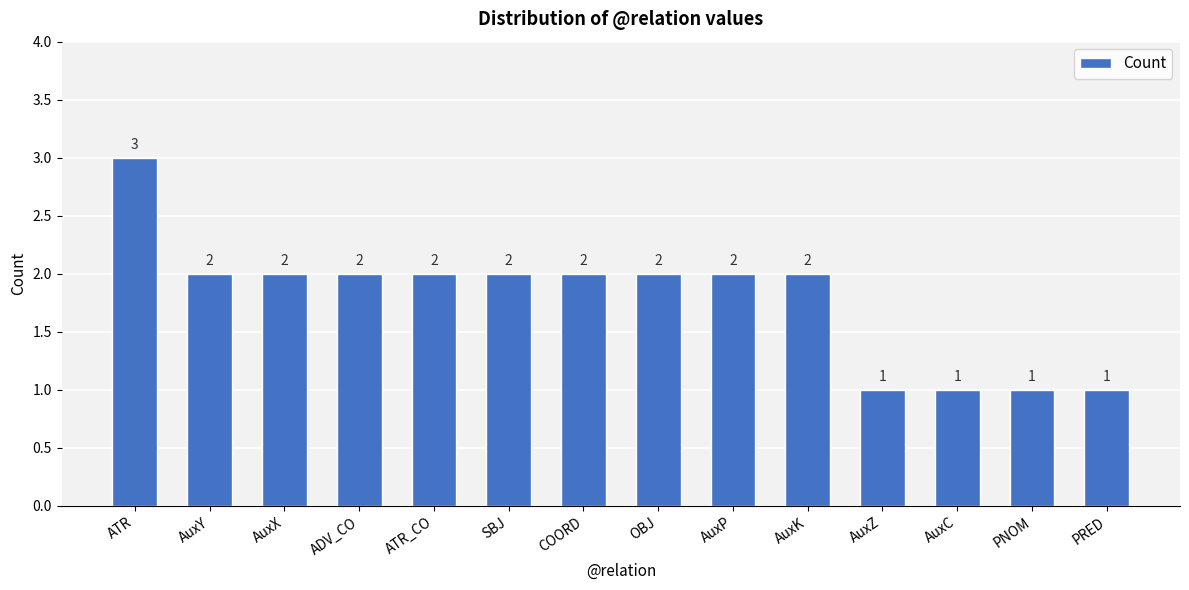

What is the difference between the values at AuxZ and ATR_CO?

1